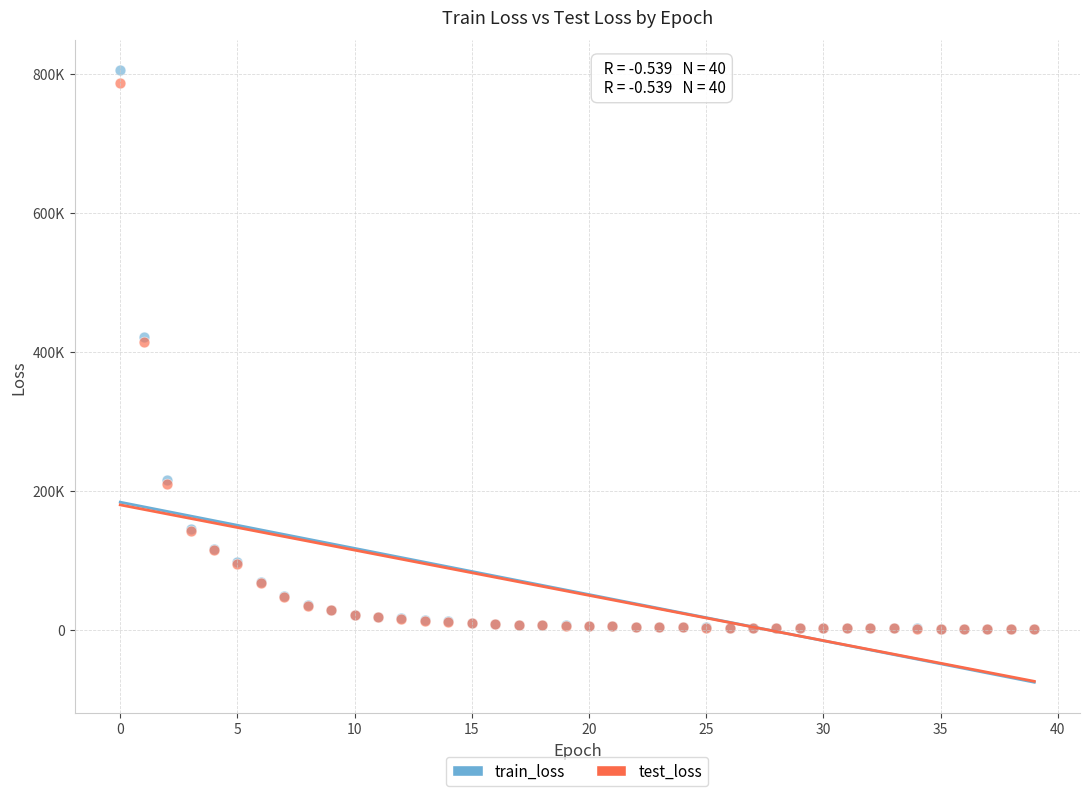

Which series reaches the maximum Y coordinate?

train_loss